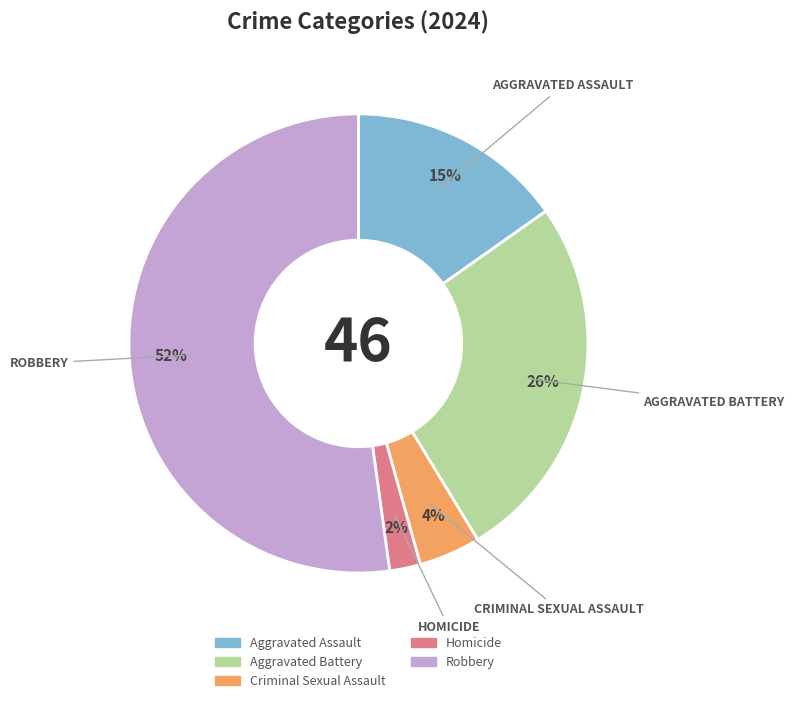

To the nearest percent, what percentage of the pie is Homicide?

2%